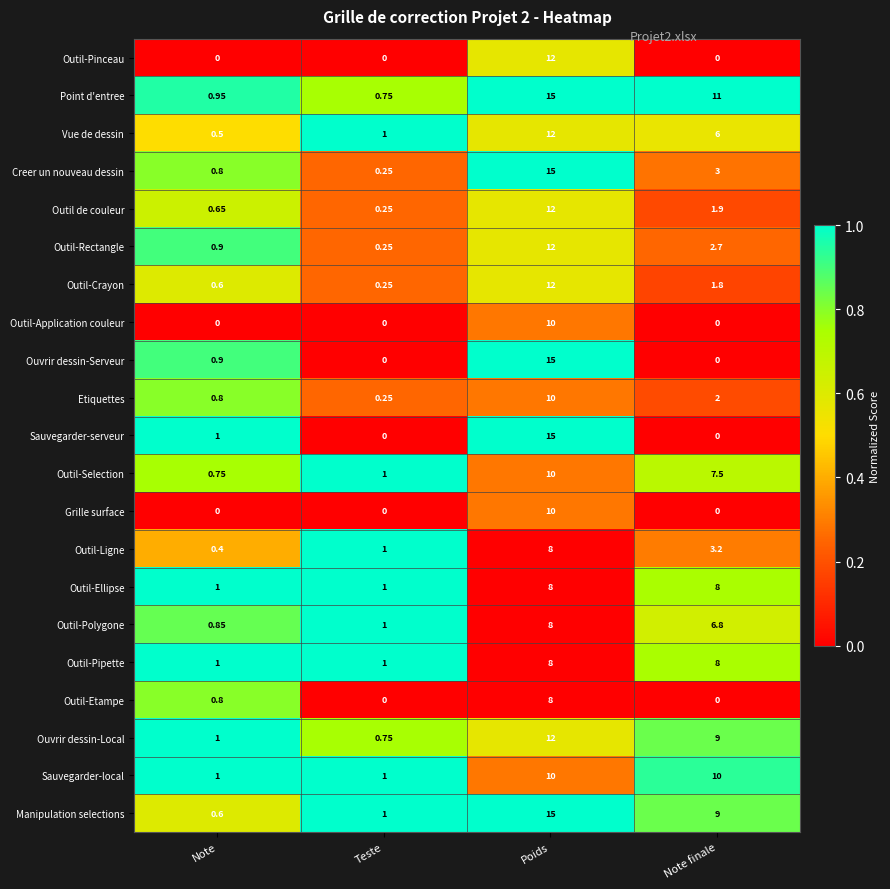

List the labels in order of Outil-Rectangle value, largest first.

Poids, Note finale, Note, Teste